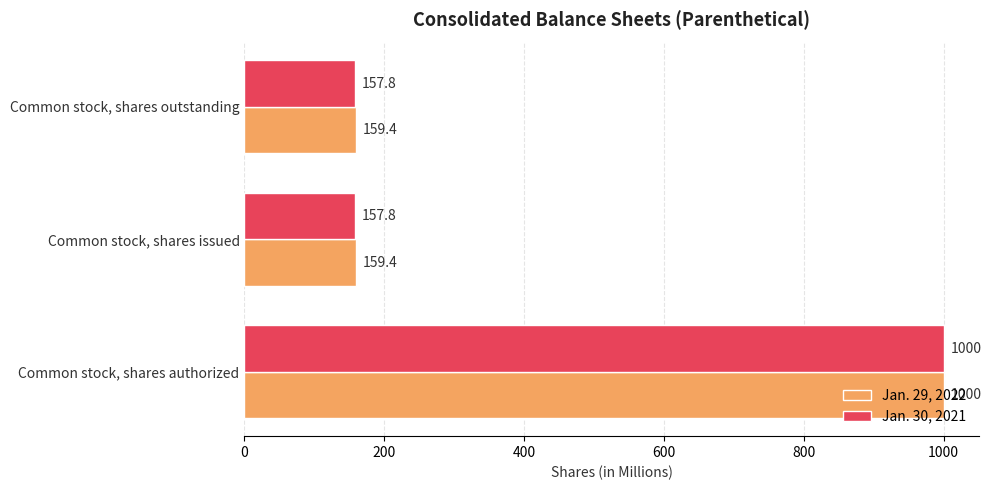

What are all the series names shown in the legend?

Jan. 29, 2022, Jan. 30, 2021